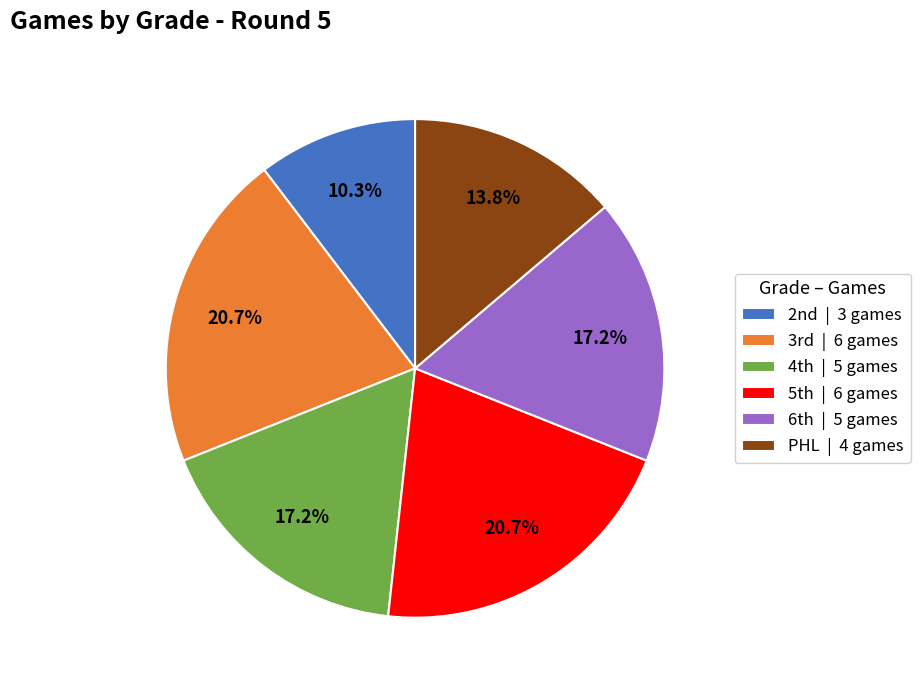

Is PHL | 4 games the majority of the pie?

No